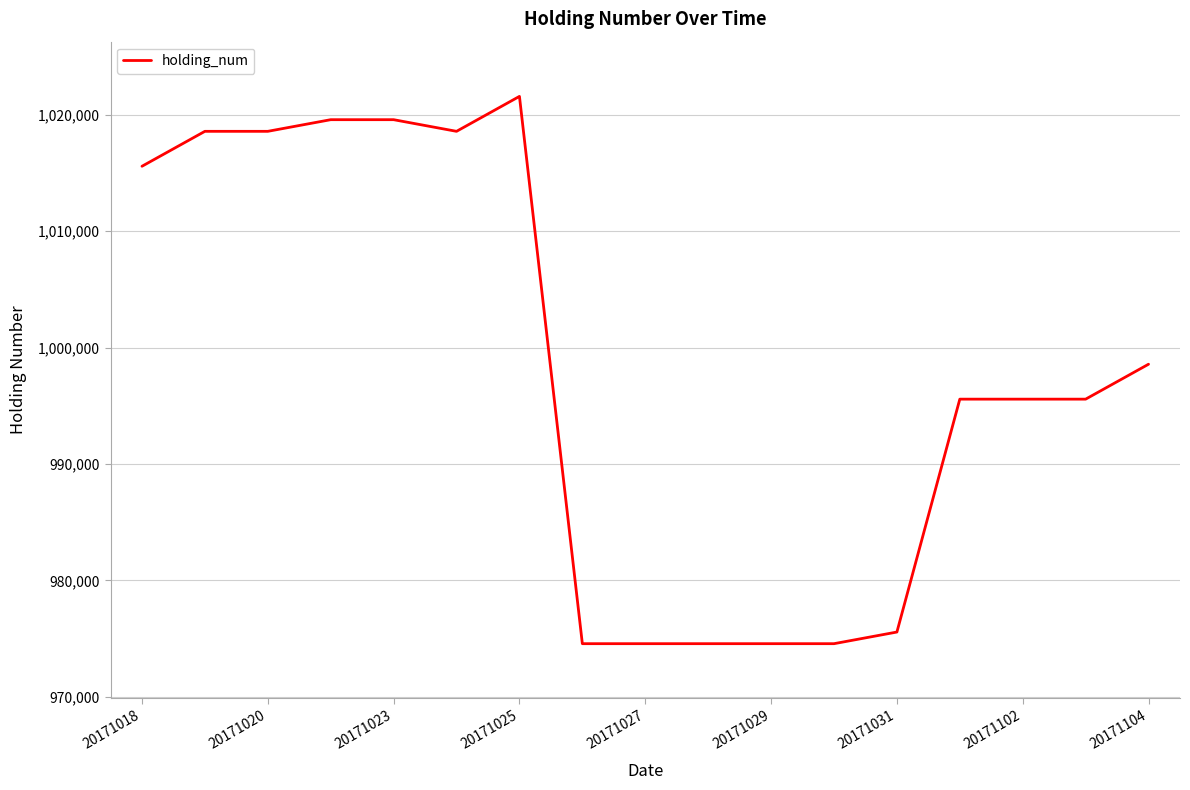

What is the maximum value shown in the chart?

1021572